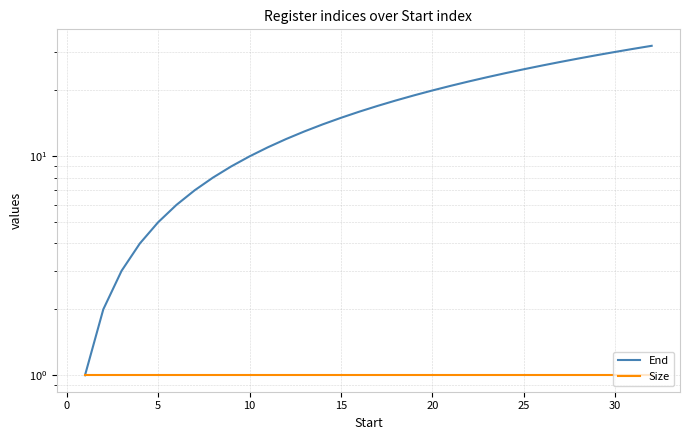

True or false: Size has a value of 2 at 20.

False